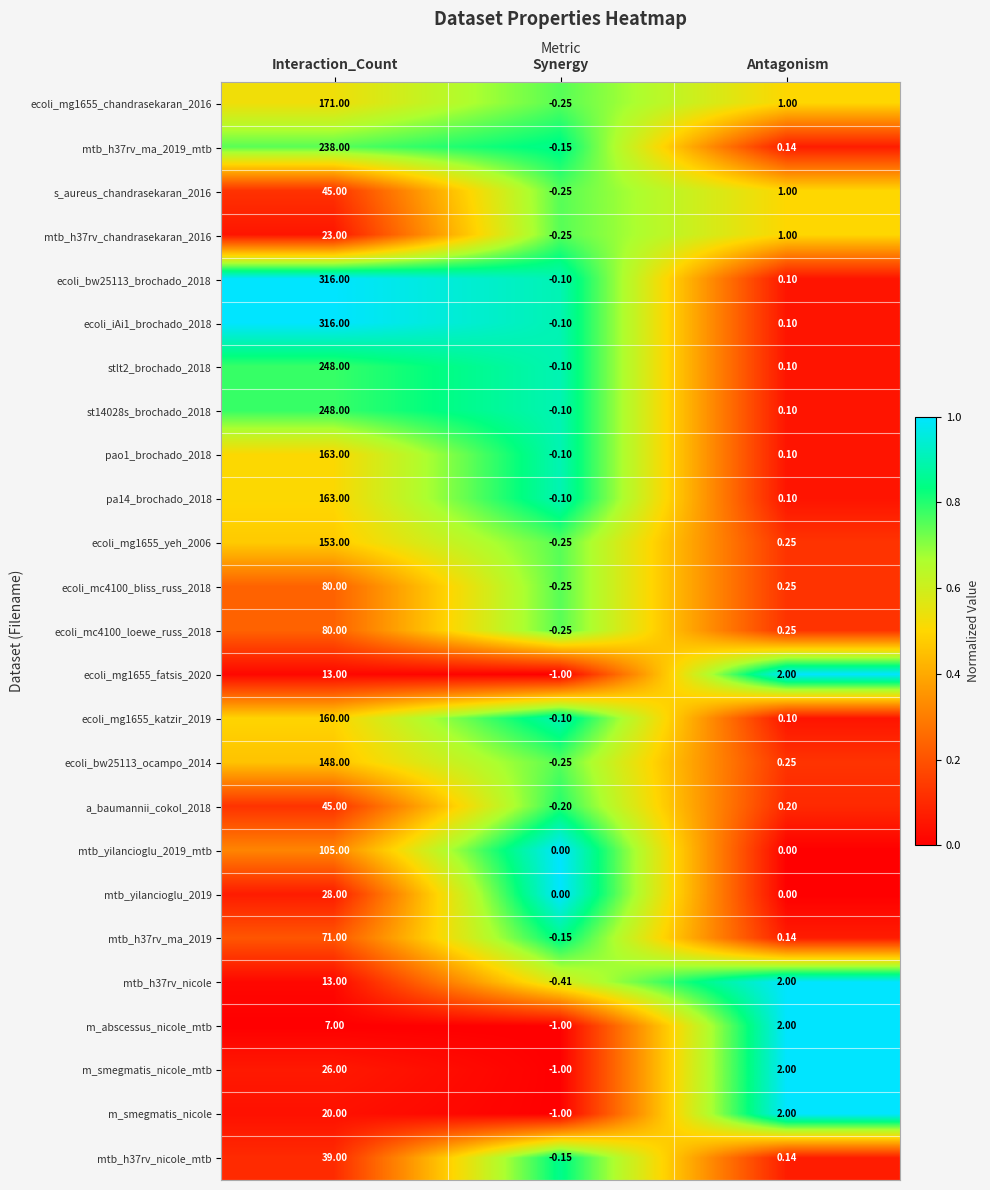

At which label does mtb_h37rv_ma_2019_mtb first exceed 0?

Interaction_Count